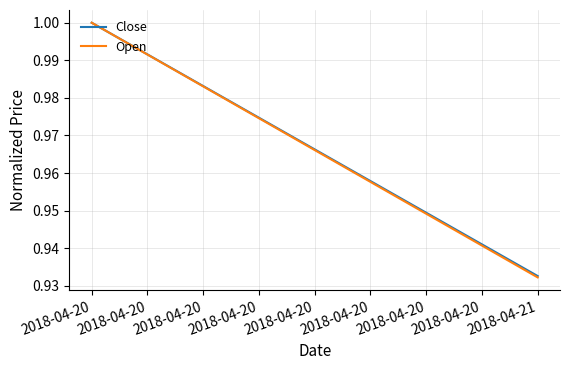

Read the Open value at 2018-04-20.

1.0